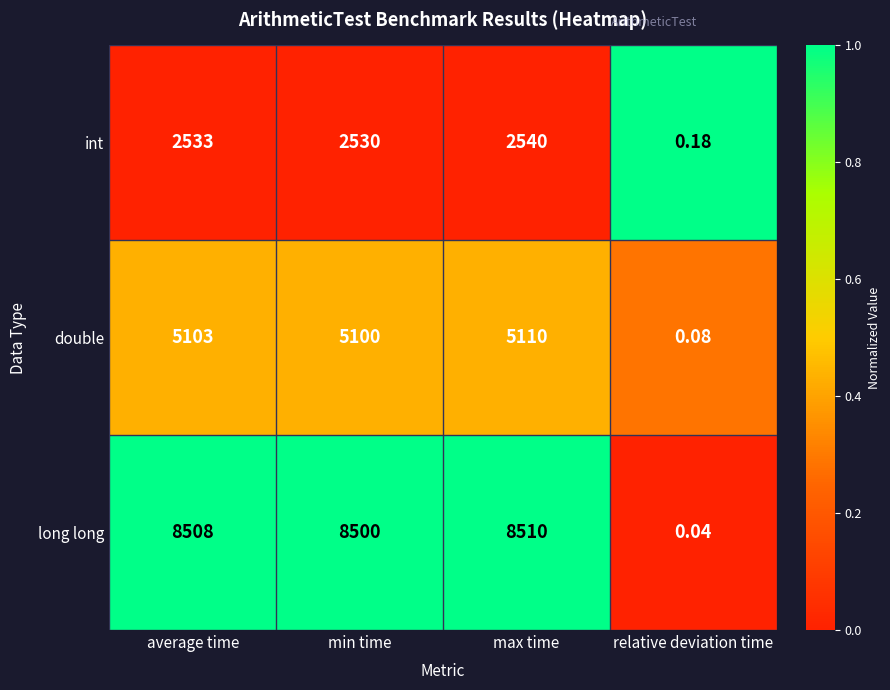

Which label corresponds to the smallest value in the chart?

relative deviation time